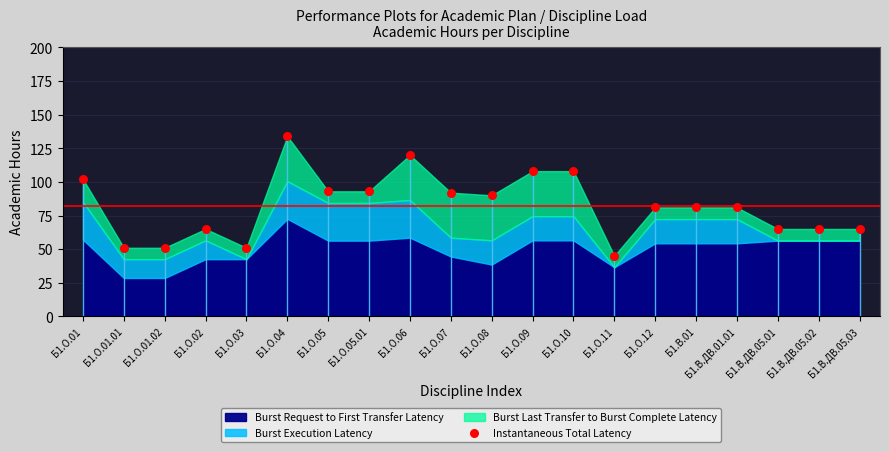

What is the range of Y values (max minus min)?

89